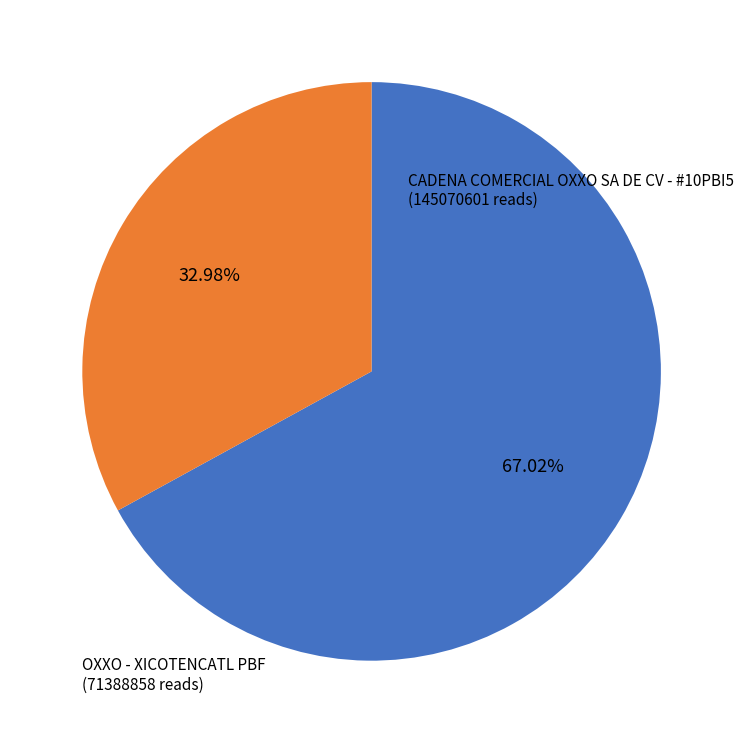

Is there any slice that represents more than half of the pie?

Yes